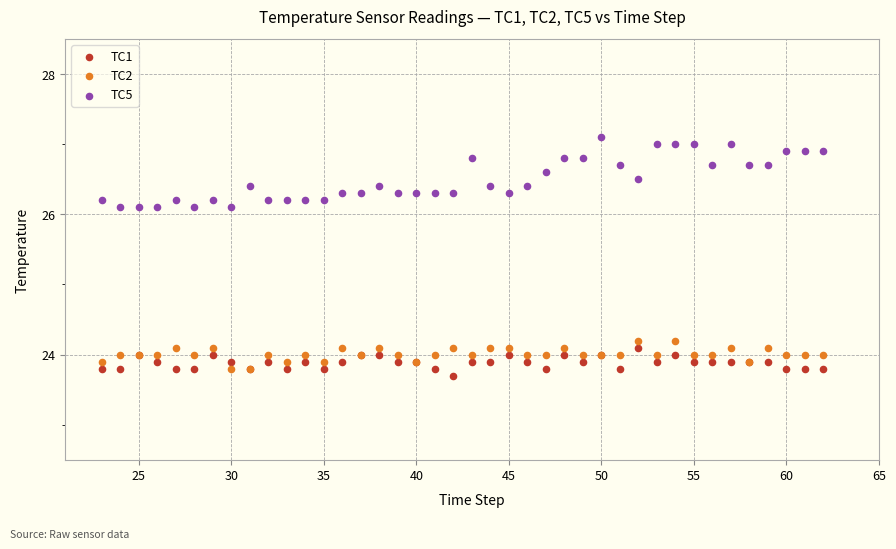

In the TC1 series, what Y value is closest to 23?

23.7